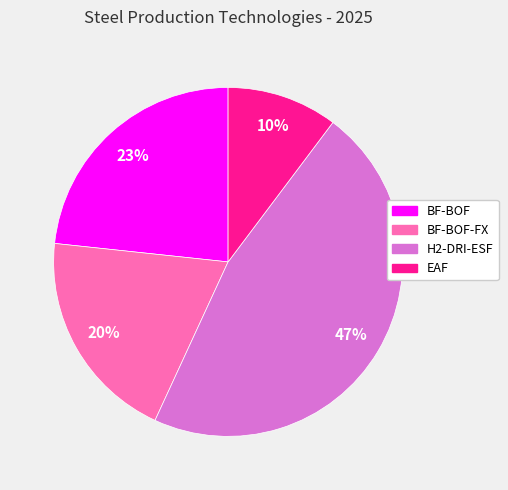

Rank the categories by value from highest to lowest.

H2-DRI-ESF, BF-BOF, BF-BOF-FX, EAF